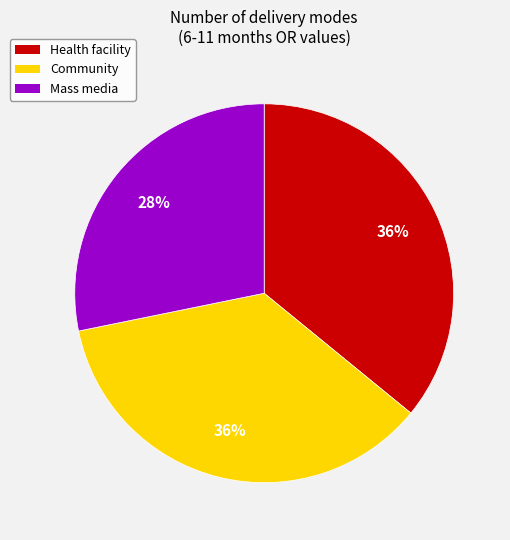

Does Mass media represent more than half of the total?

No